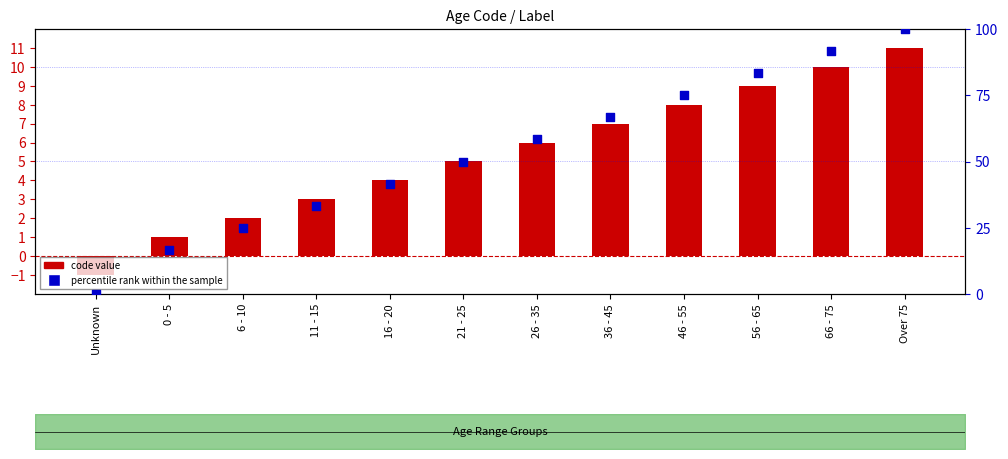

What are all the series names shown in the legend?

code value, percentile rank within the sample